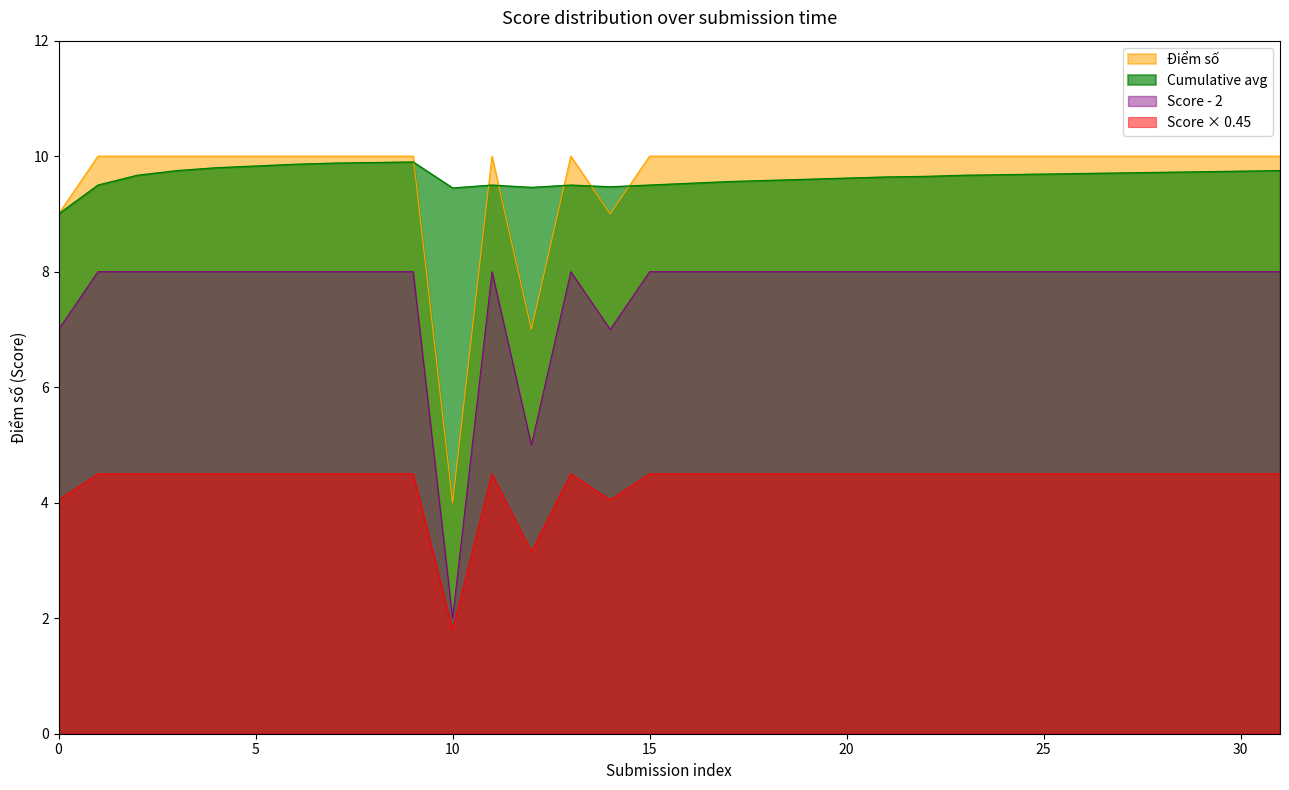

How many lines are shown in the chart?

4